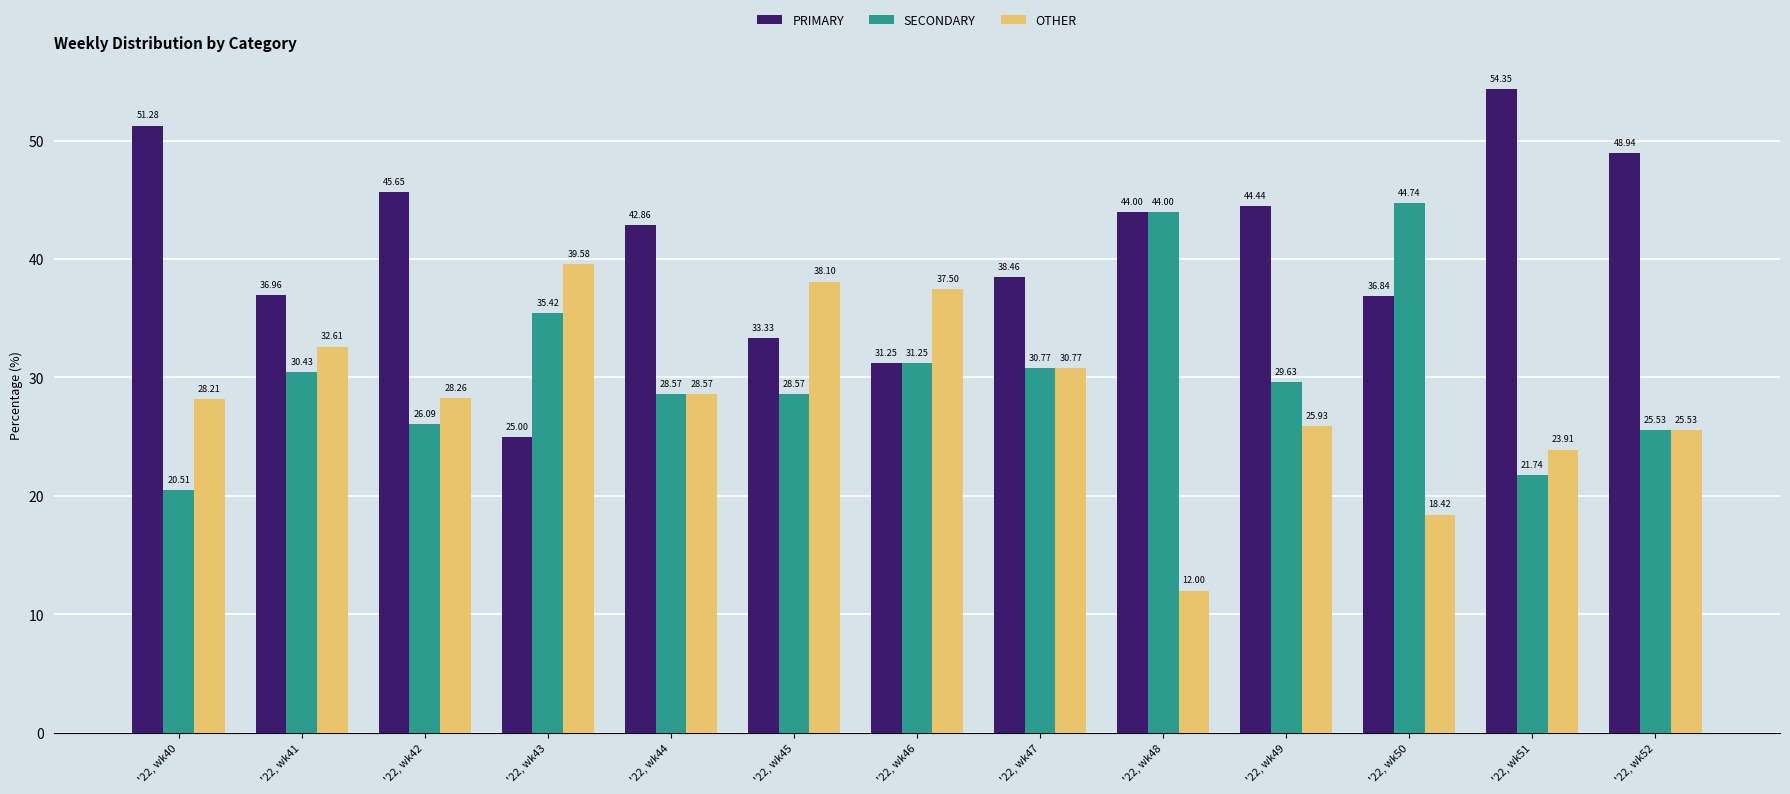

Which category has the highest value in the PRIMARY series?

'22, wk51